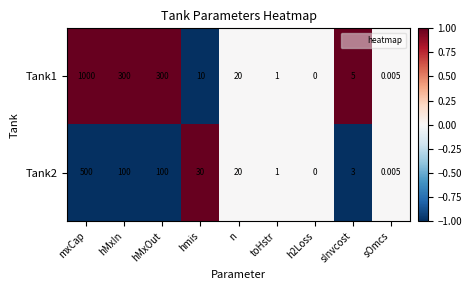

What is the greatest value displayed?

1000.0